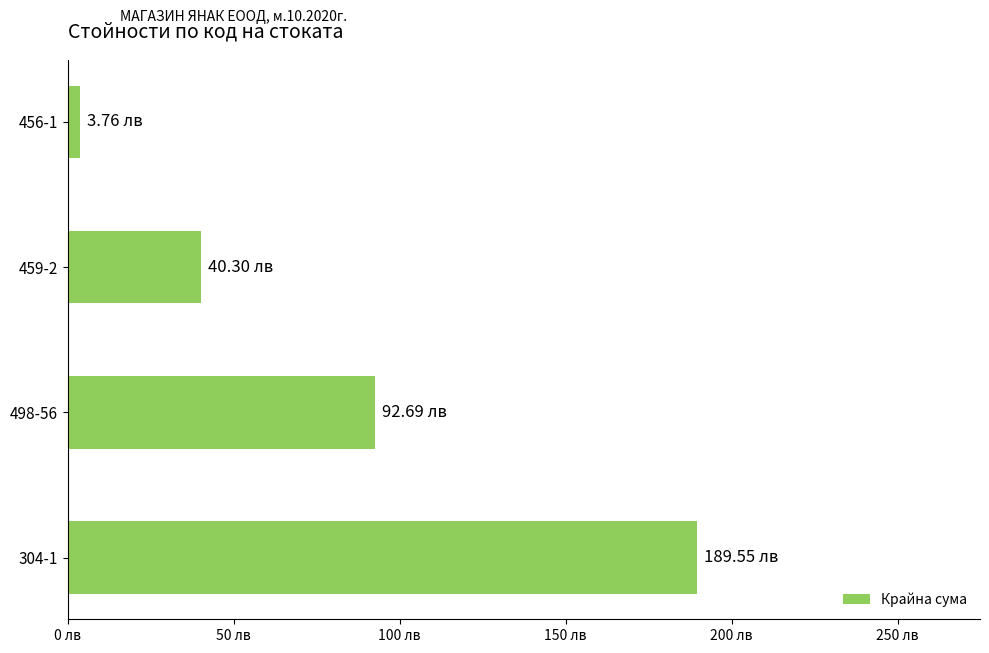

Does the chart contain any negative values?

No